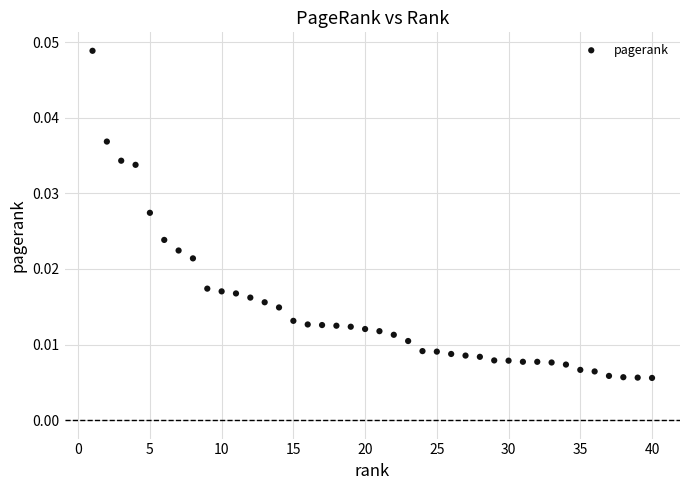

What is the range of X values (max minus min)?

39.0